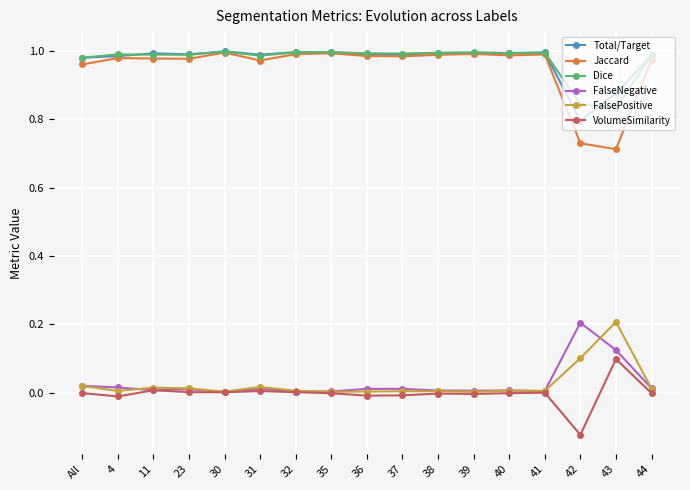

At which category does the chart reach its minimum across all series?

42